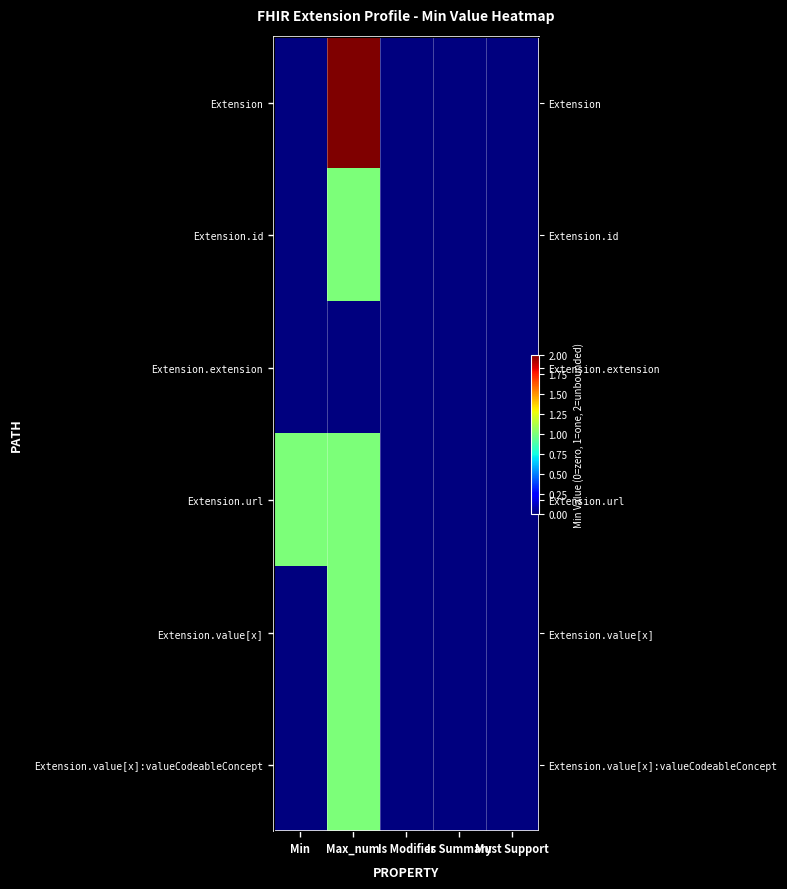

How many series are shown in this chart?

6